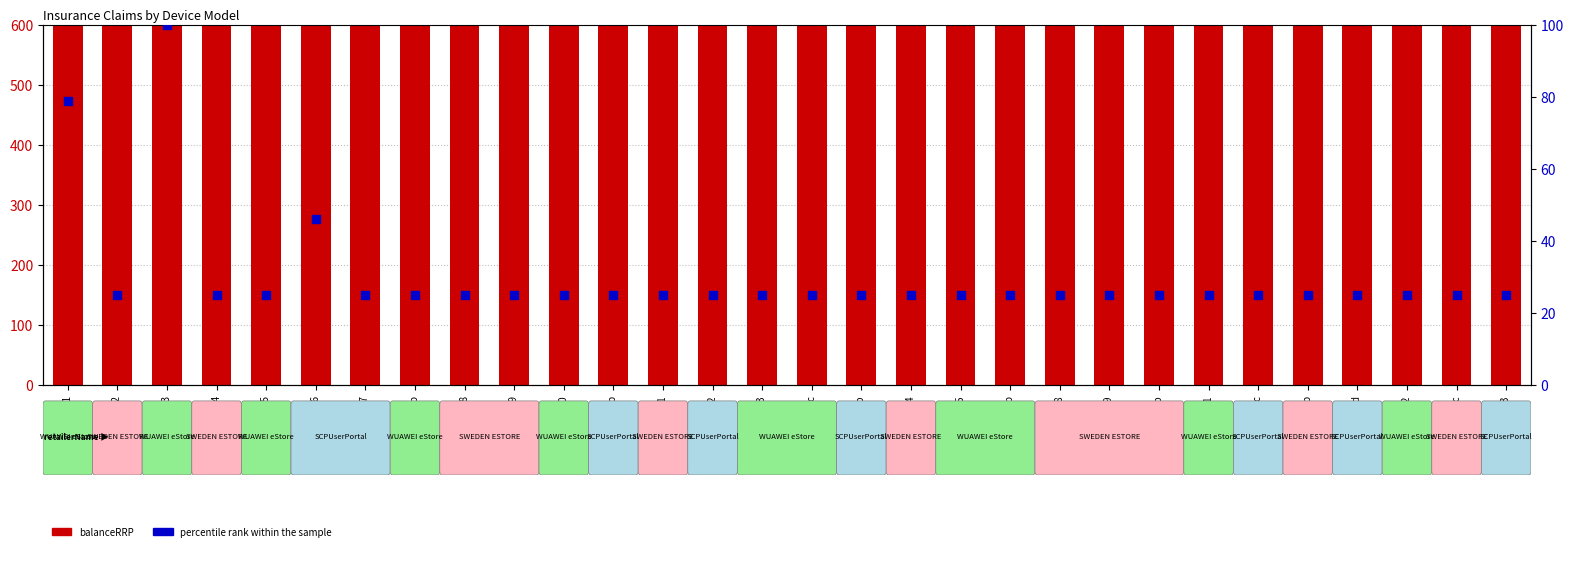

Which series has the largest Y range (max minus min)?

balanceRRP